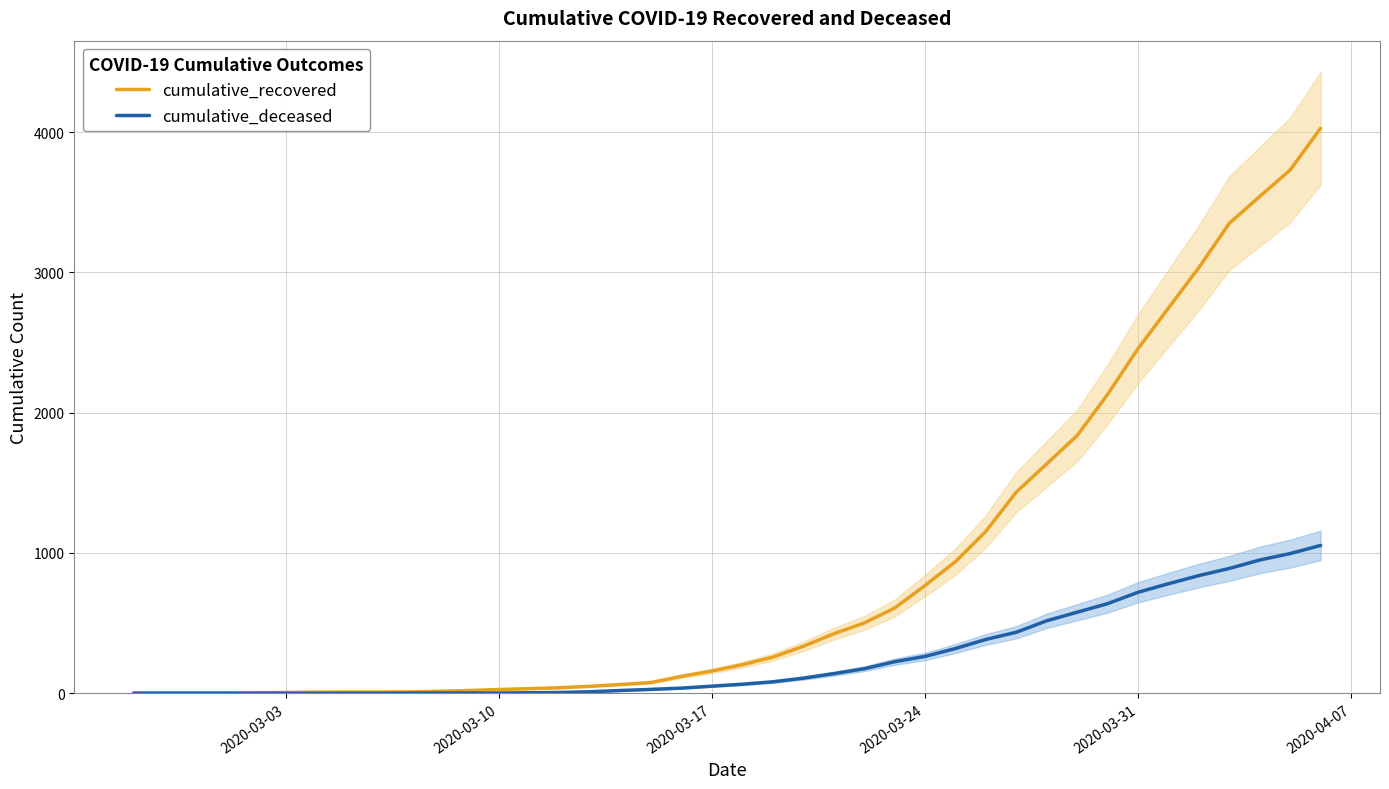

Count the number of data series in this chart.

2